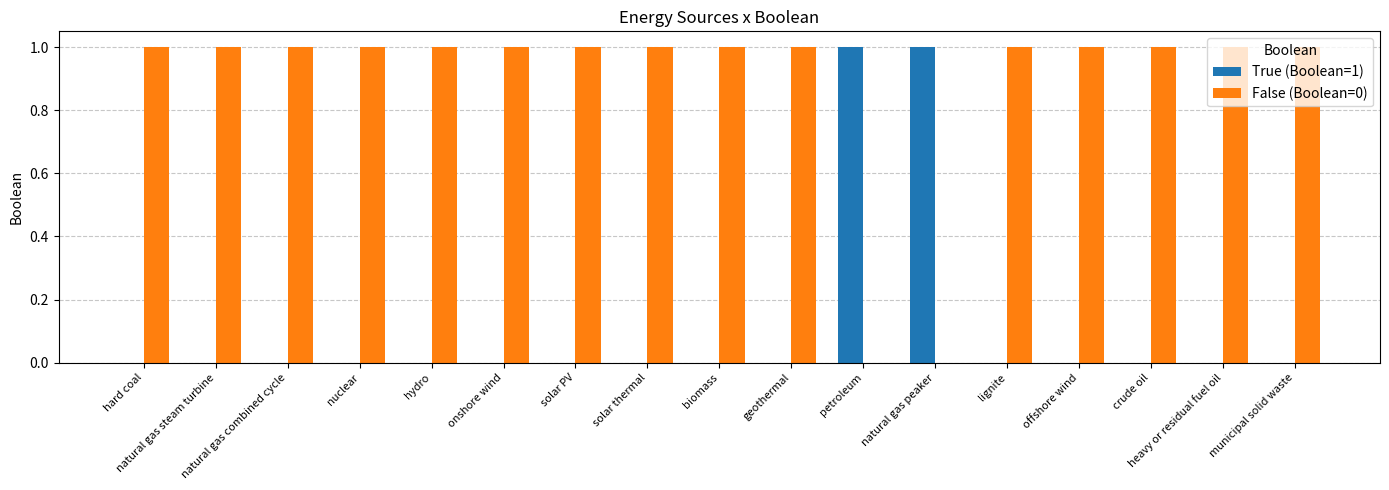

True or false: True (Boolean=1) has a value of 1 at solar thermal.

False